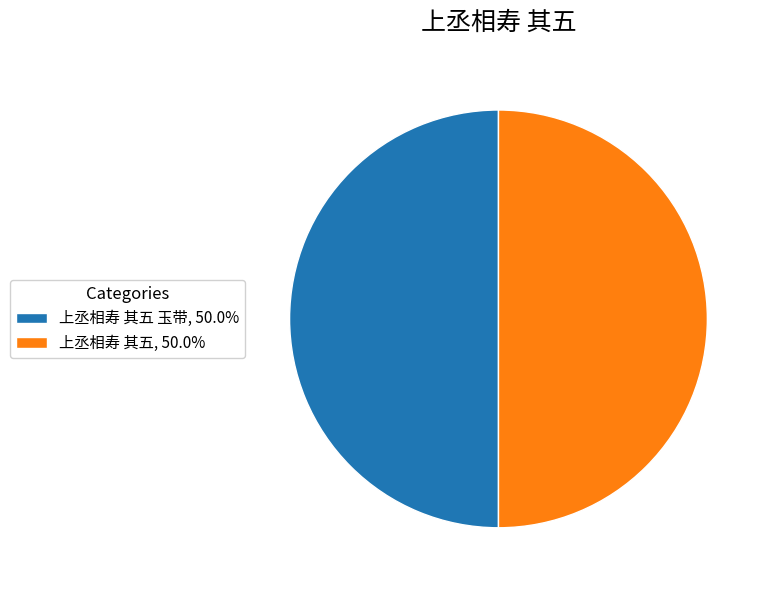

How many slices are in this pie chart?

2